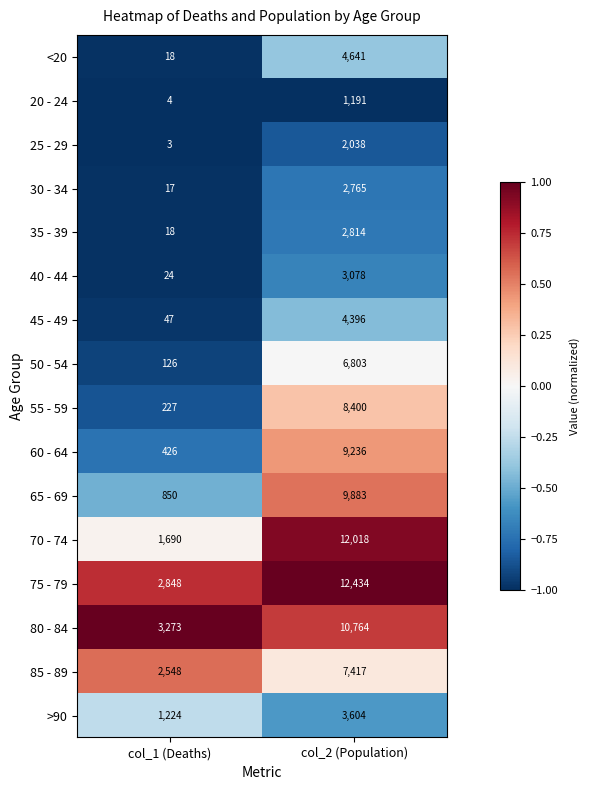

How many series are shown in this chart?

16